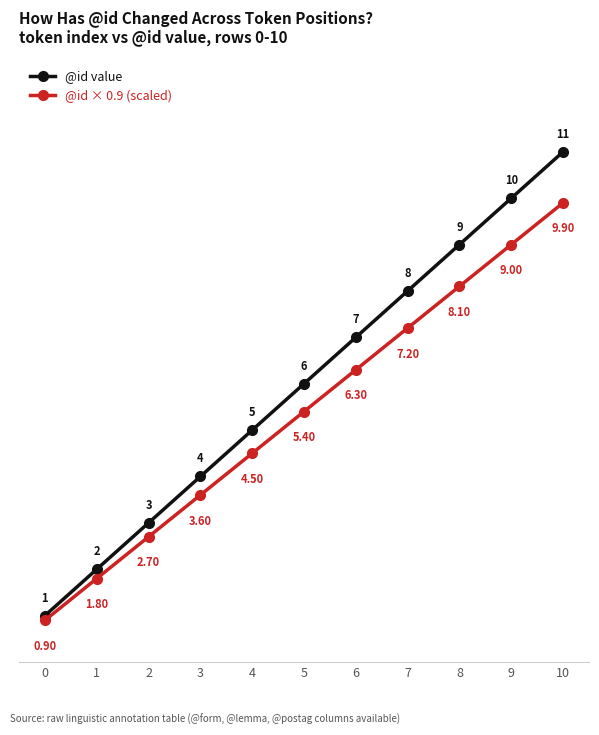

Reading left to right, extract all data points from this chart.

@id value: 0=1.0	1=2.0	2=3.0	3=4.0	4=5.0	5=6.0	6=7.0	7=8.0	8=9.0	9=10.0	10=11.0
@id × 0.9 (scaled): 0=0.9	1=1.8	2=2.7	3=3.6	4=4.5	5=5.4	6=6.3	7=7.2	8=8.1	9=9.0	10=9.9